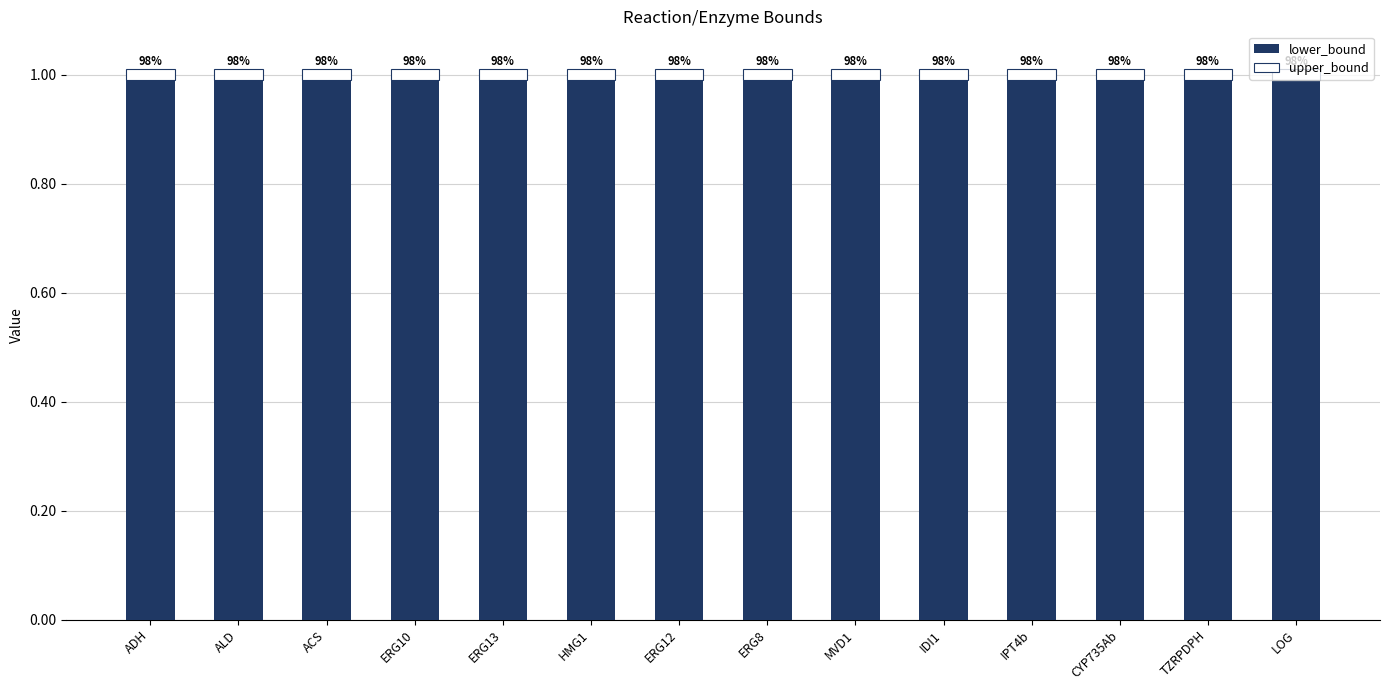

What is the total value across all series at IDI1?

1.0